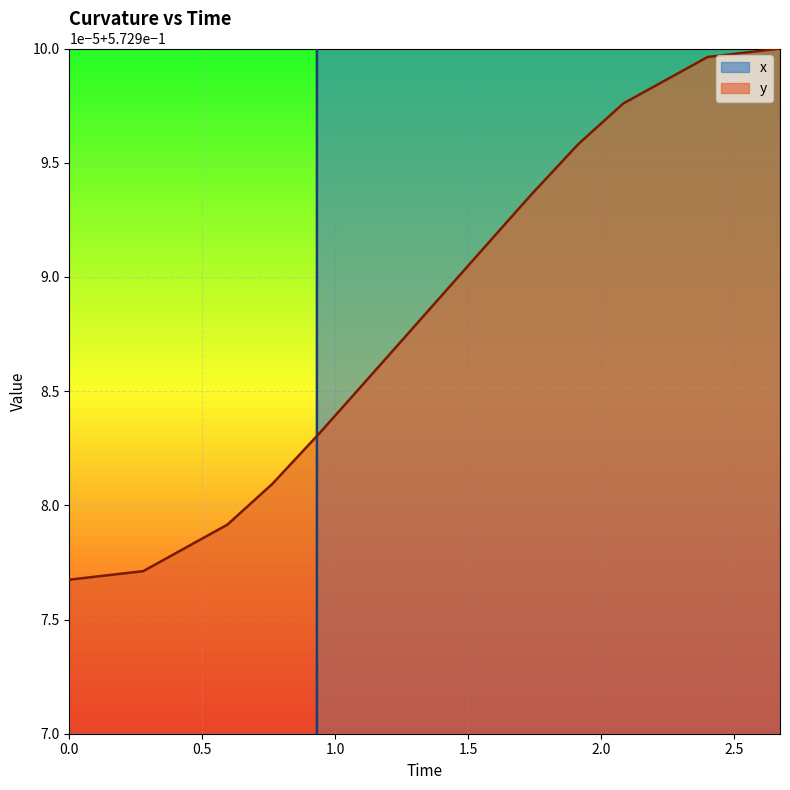

What is the lowest value of the x series?

0.2